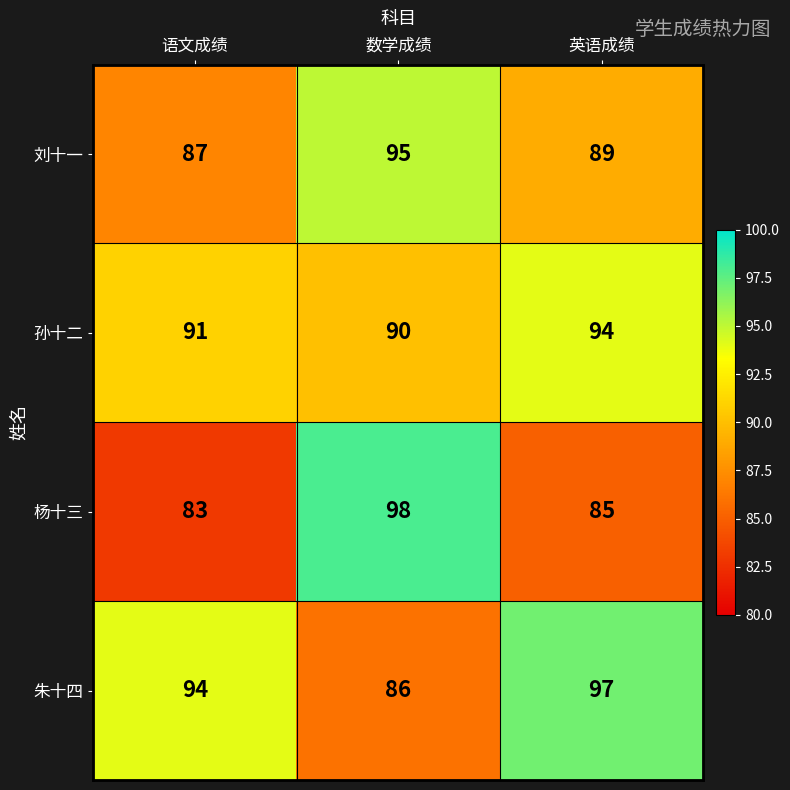

At 数学成绩, list the series in order from largest to smallest.

杨十三, 刘十一, 孙十二, 朱十四